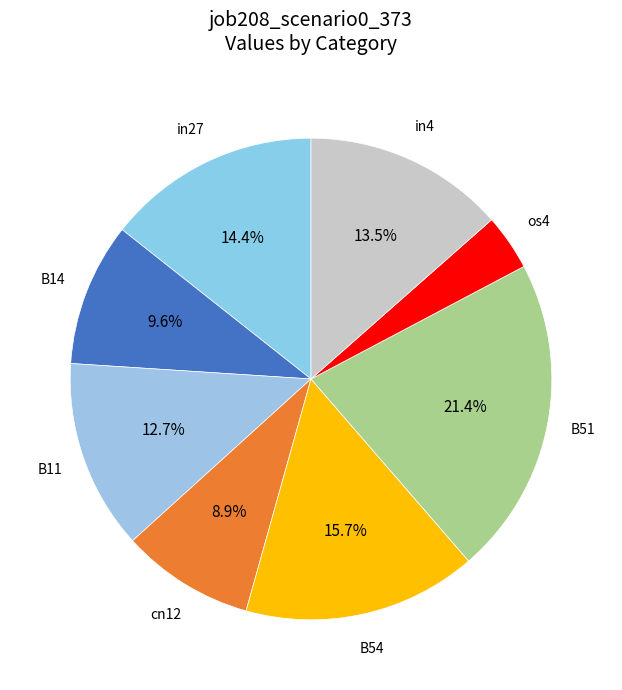

How much of the chart is everything except in27?

85.6%